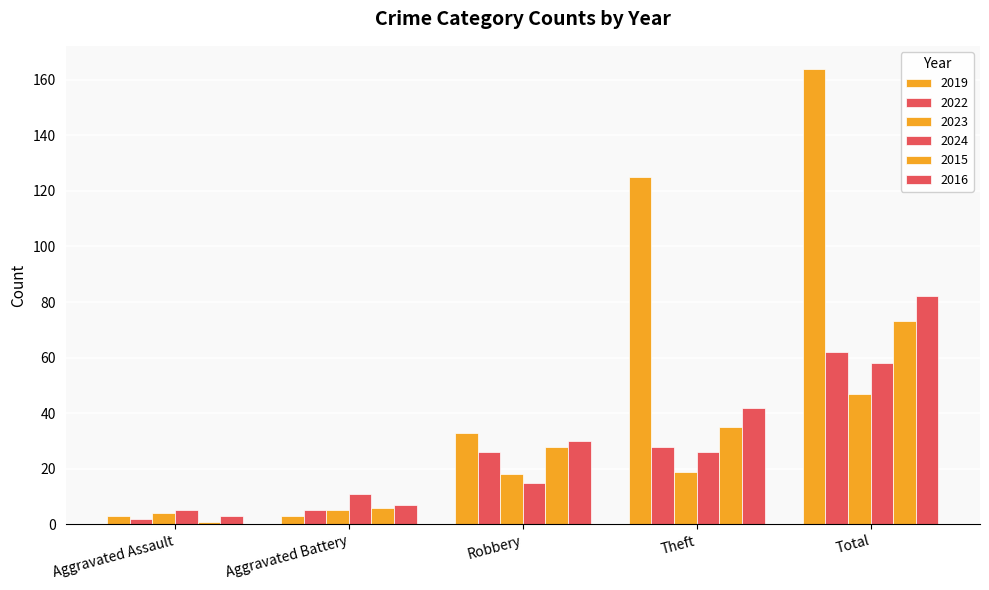

How many groups of bars are there?

5